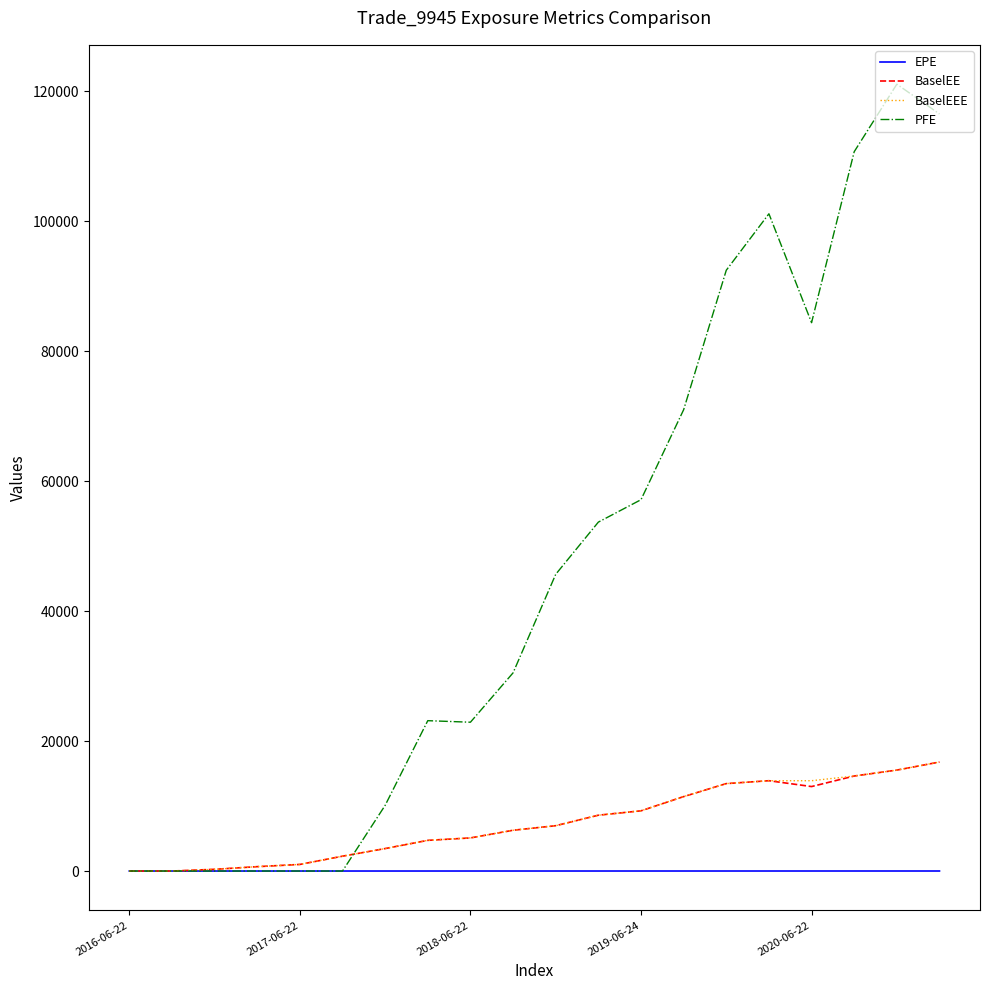

What is the maximum value shown in the chart?

121112.0